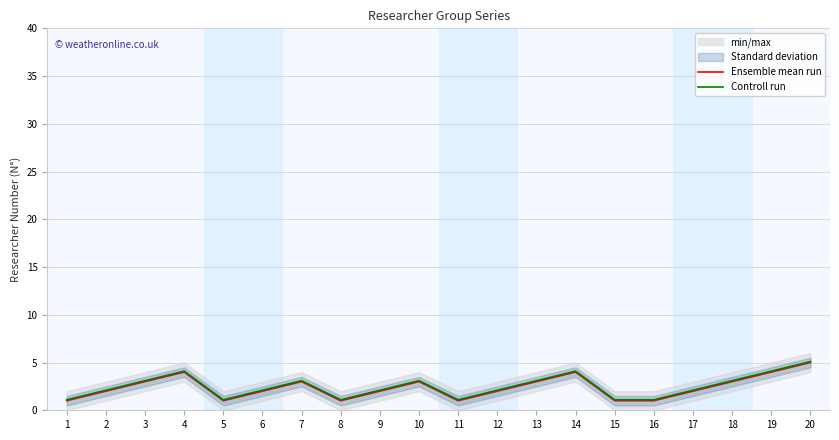

What is the sum of all Controll run values?

50.0